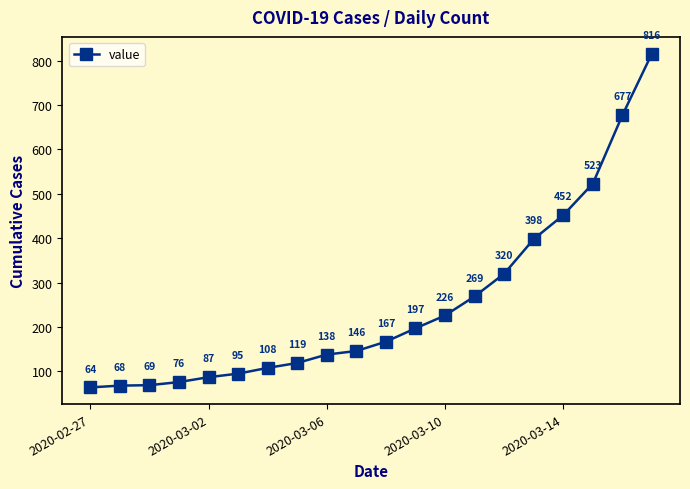

Reading left to right, extract all data points from this chart.

64	68	69	76	87	95	108	119	138	146	167	197	226	269	320	398	452	523	677	816